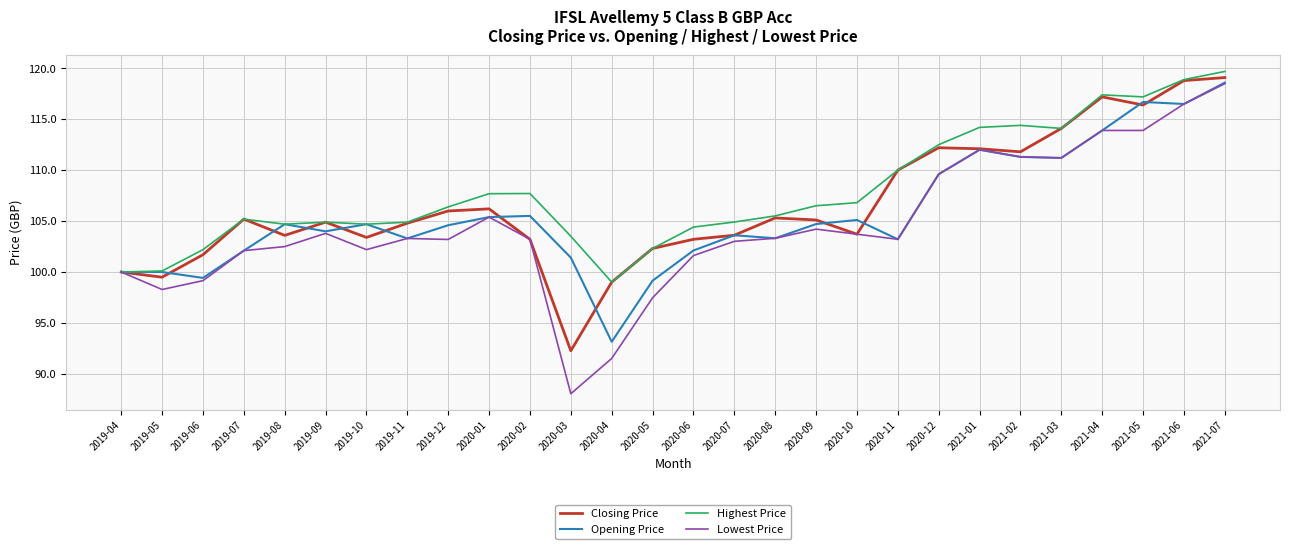

At which category does the chart reach its minimum across all series?

2020-03